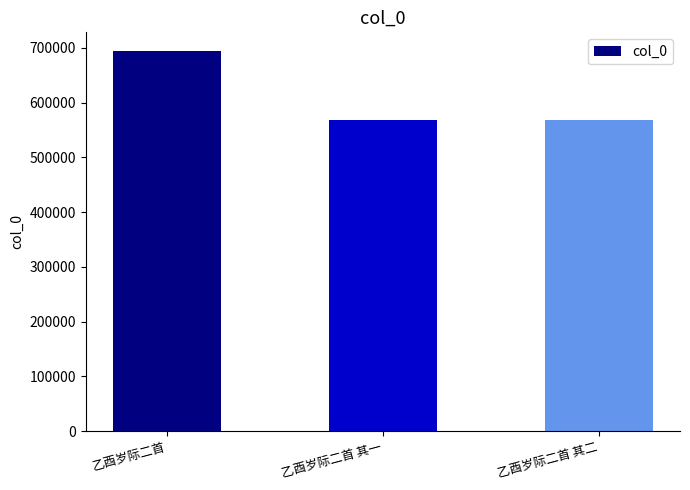

What is the minimum value shown in the chart?

568336